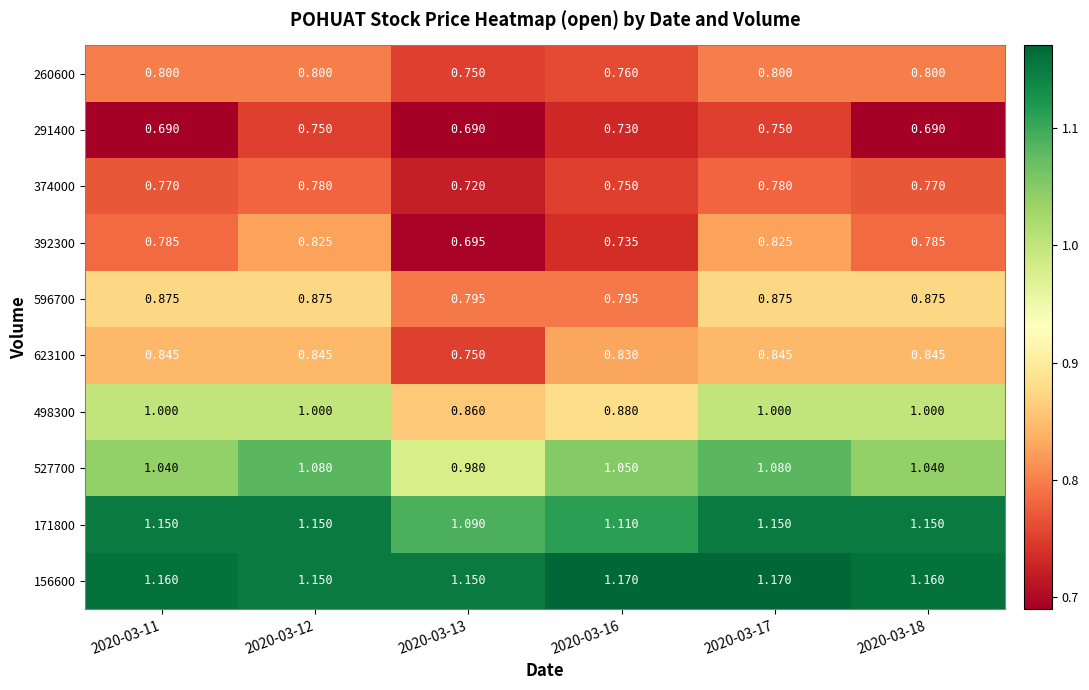

Rank the series by their maximum value, from lowest to highest.

291400, 374000, 260600, 392300, 623100, 596700, 498300, 527700, 171800, 156600